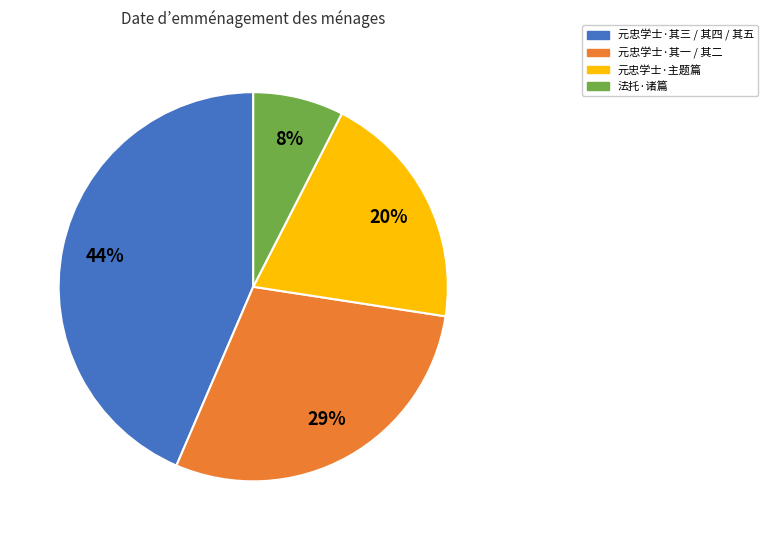

To the nearest percent, what is the average slice percentage?

25%